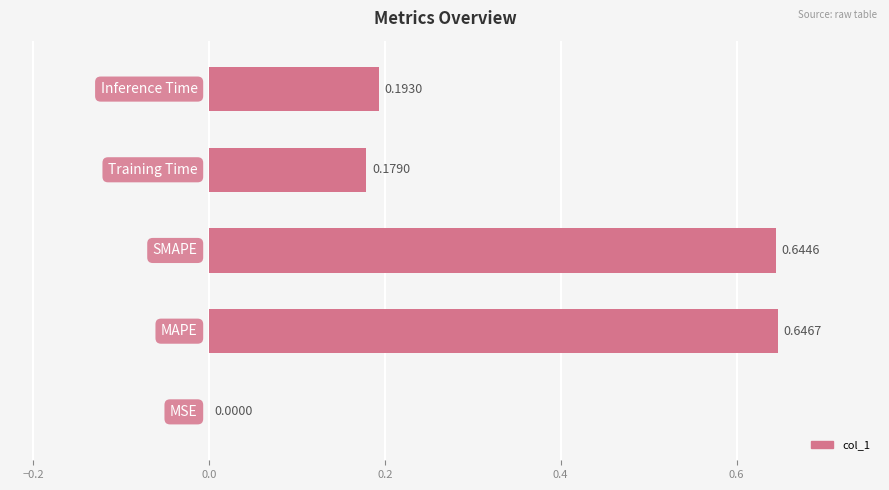

What is the sum of all values?

1.7